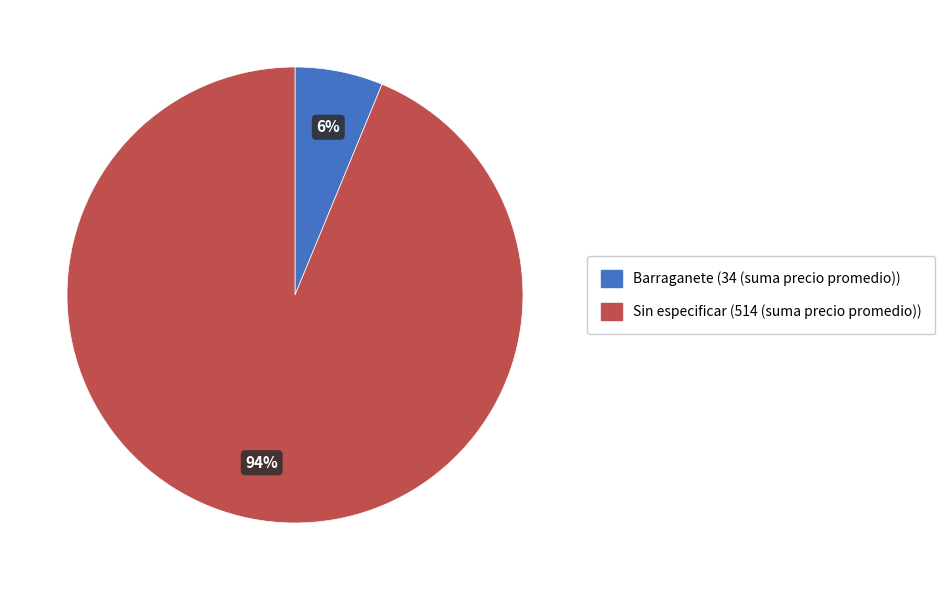

Is there a majority slice in this chart?

Yes